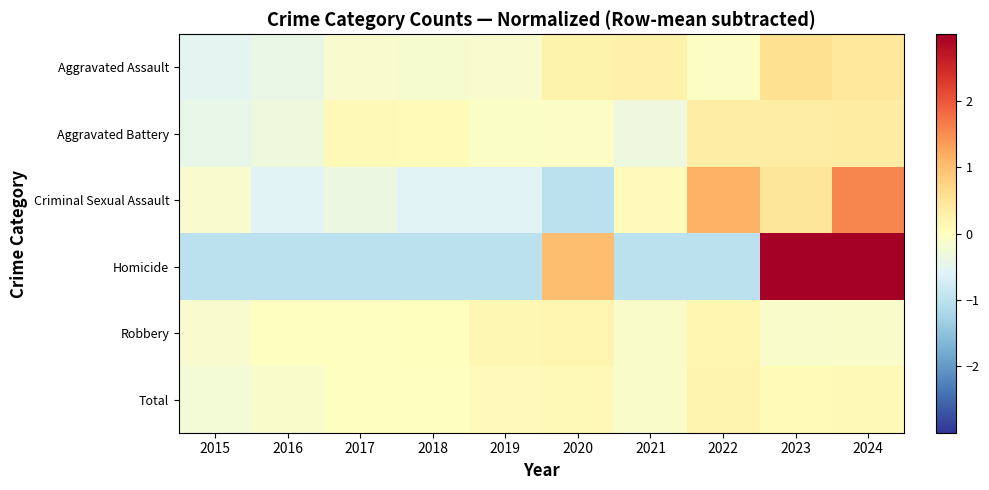

Which category has the lowest value across all series?

2020